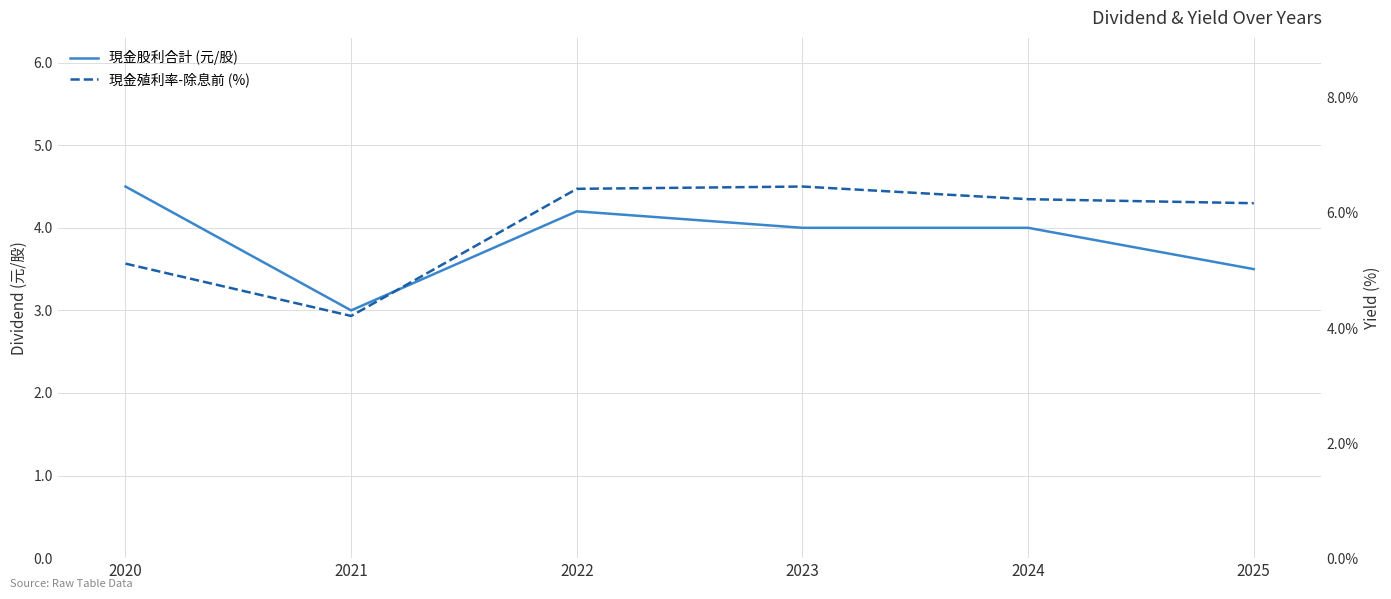

Is it true that 現金殖利率-除息前 (%) equals 5.1 at 2020?

True